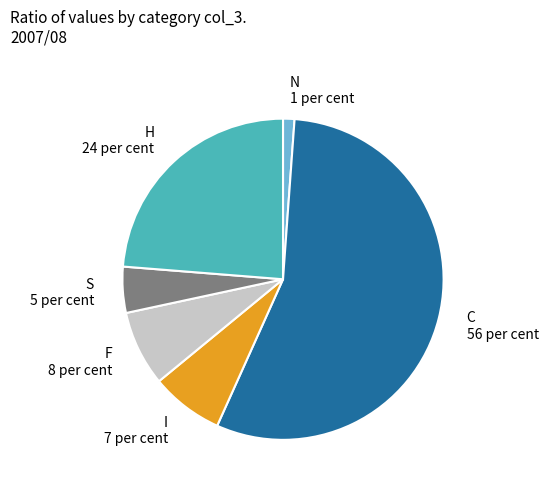

How many segments does this pie chart have?

6